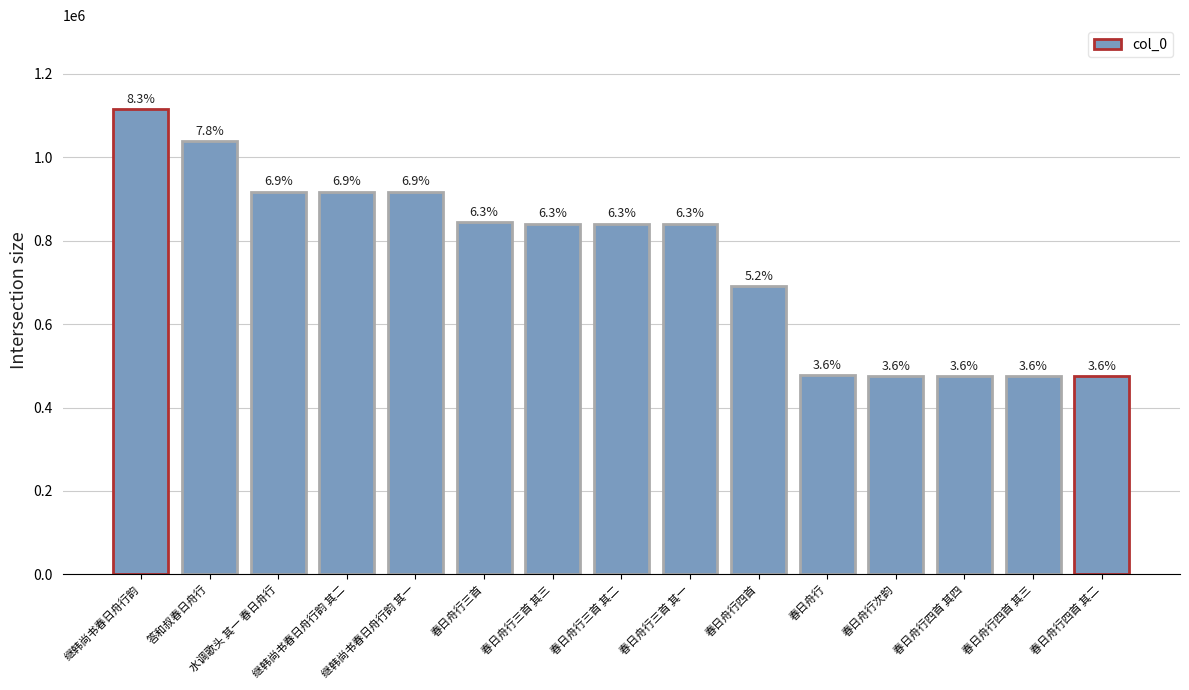

Rank the categories by value from highest to lowest.

继韩尚书春日舟行韵, 答和叔春日舟行, 水调歌头 其一 春日舟行, 继韩尚书春日舟行韵 其二, 继韩尚书春日舟行韵 其一, 春日舟行三首, 春日舟行三首 其三, 春日舟行三首 其二, 春日舟行三首 其一, 春日舟行四首, 春日舟行, 春日舟行次韵, 春日舟行四首 其四, 春日舟行四首 其三, 春日舟行四首 其二